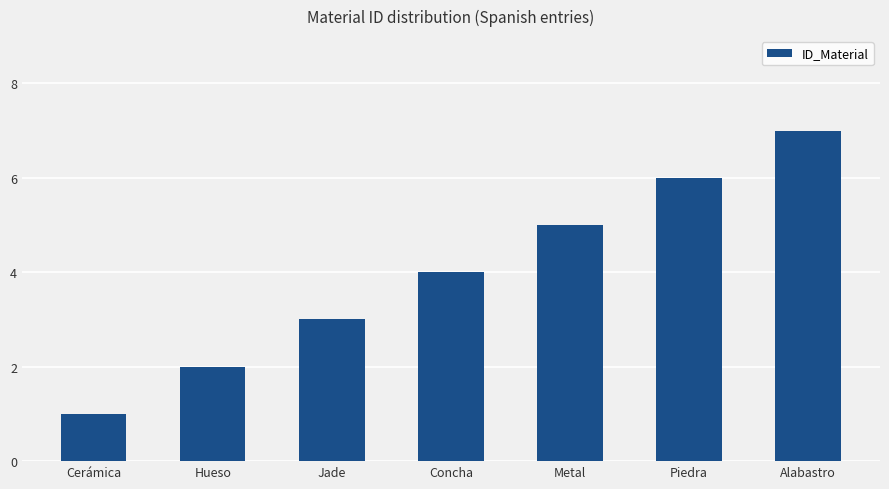

Read the value at Jade.

3